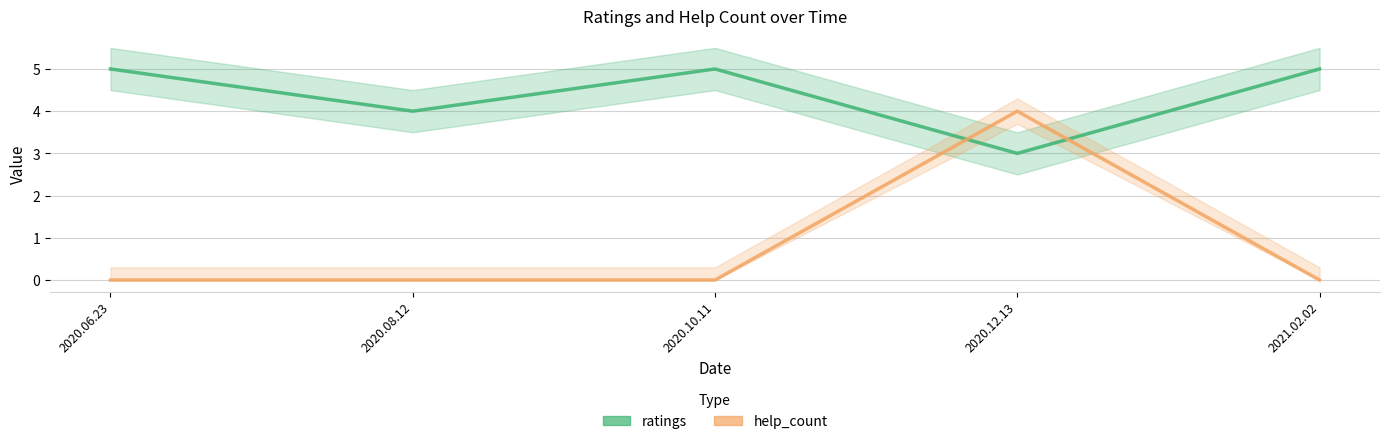

Does the chart have visible grid lines?

Yes